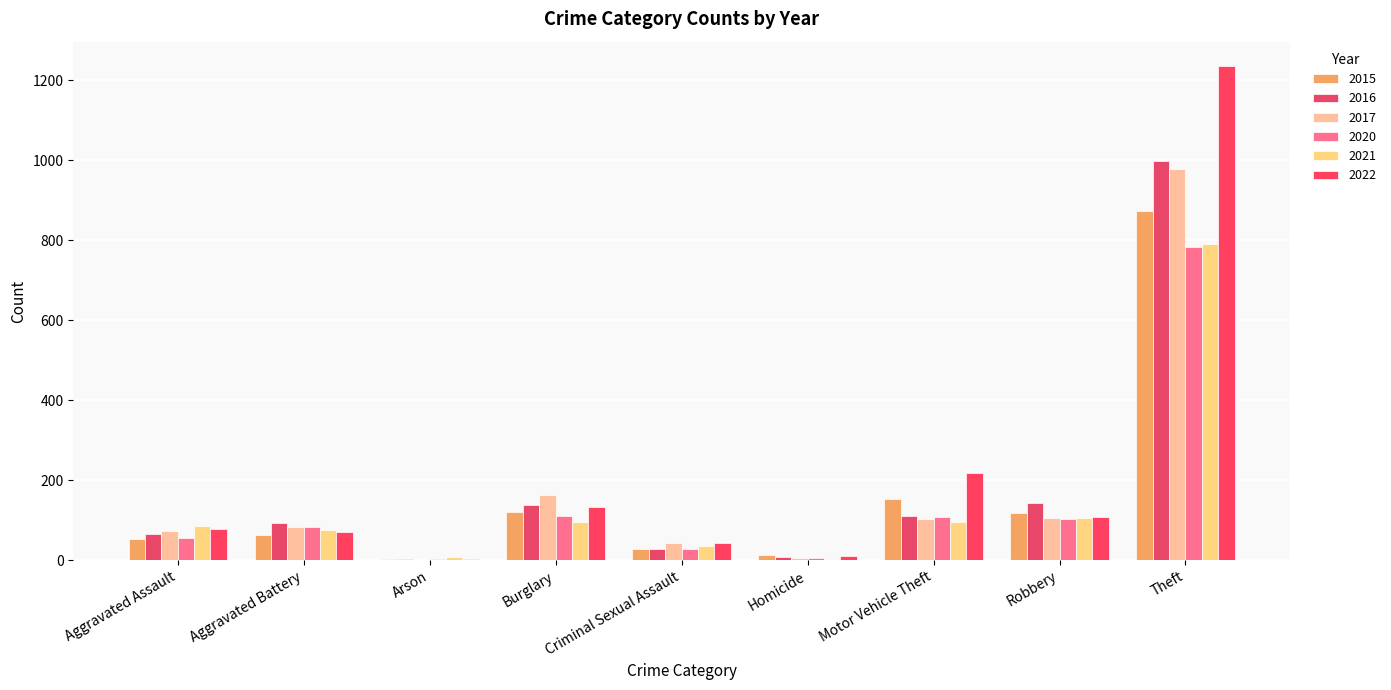

How many groups of bars are there?

9